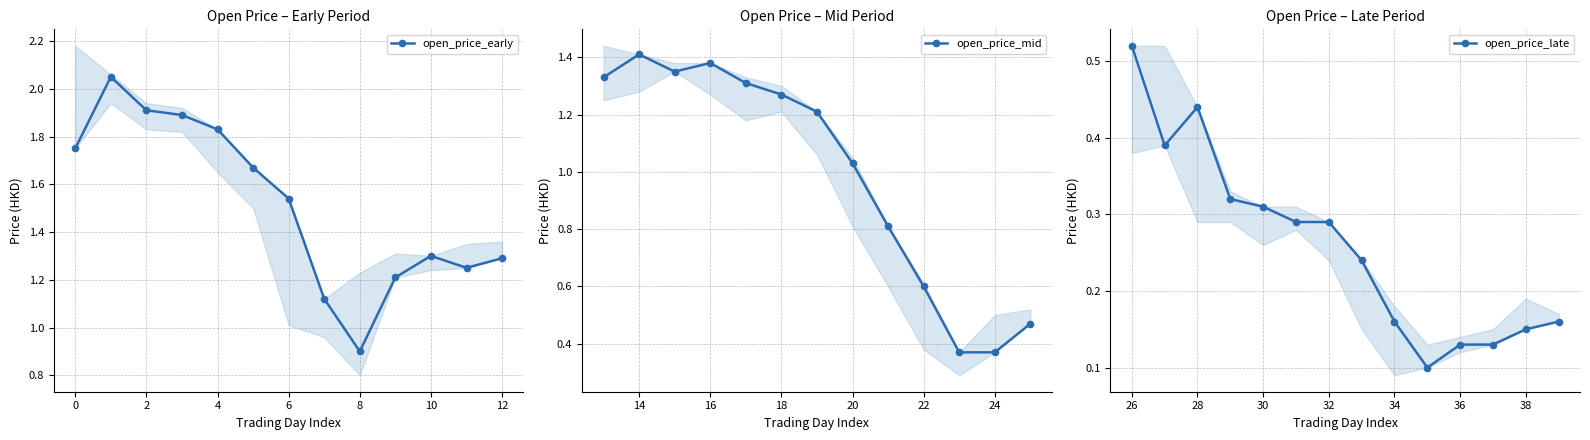

True or false: open_price_early has a value of 0.4 at 12.

False